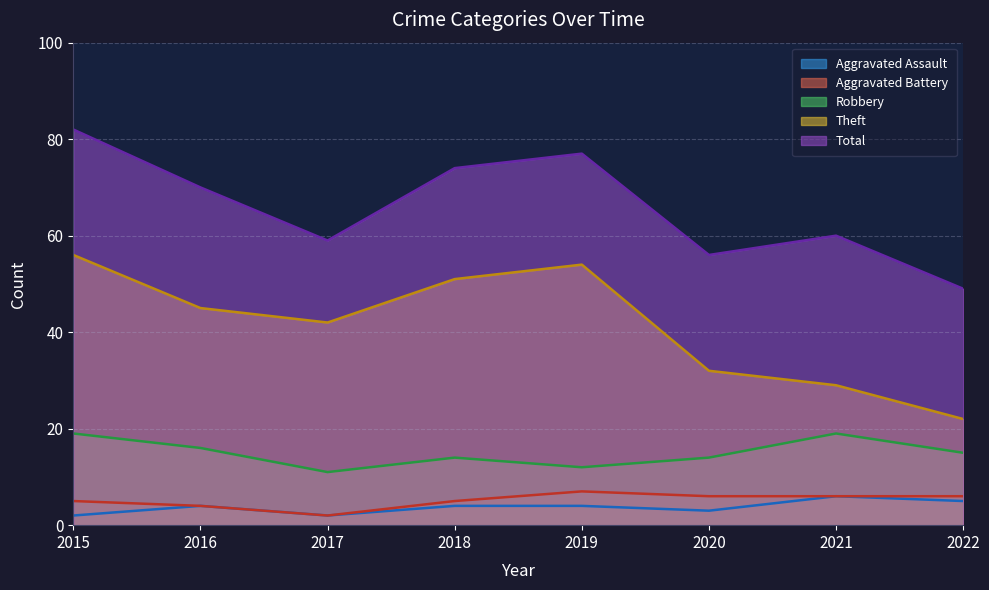

How many data points in Total are above 70?

3